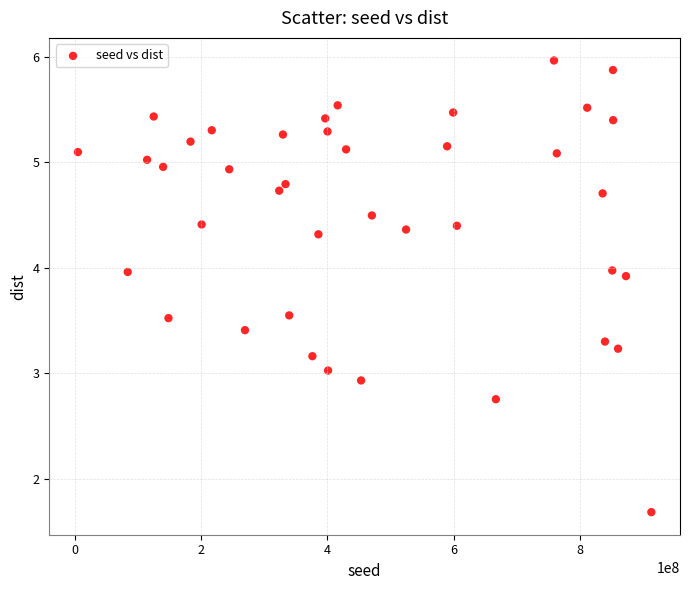

What is the range of X values (max minus min)?

907684174.0